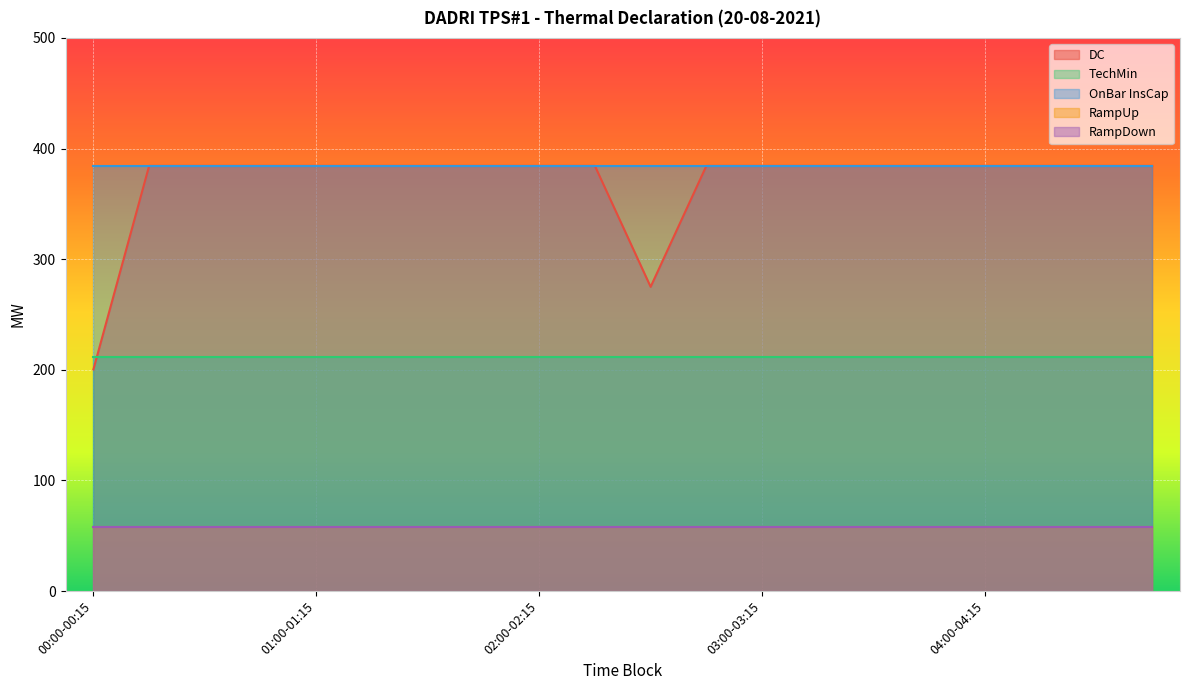

Is the value of DC at 01:30-01:45 greater than the value of OnBar InsCap at 02:00-02:15?

No